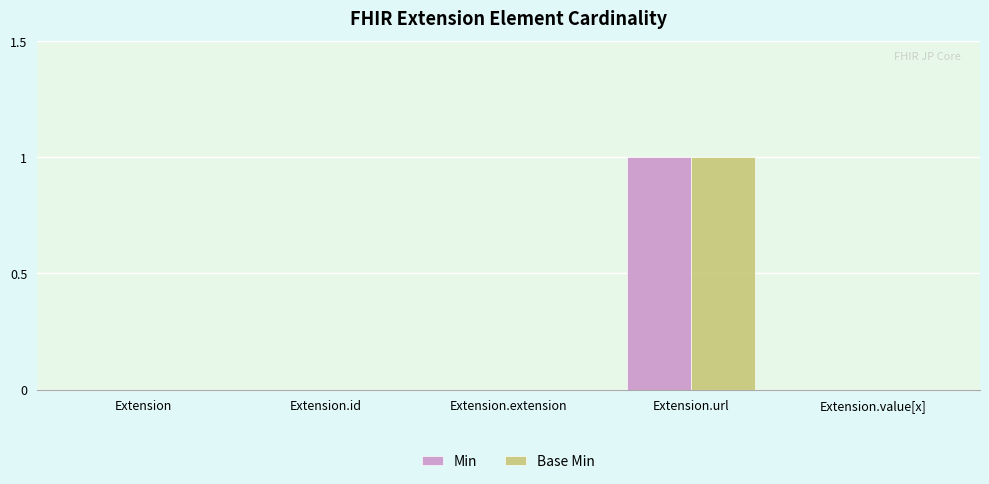

At which label does Base Min reach its peak?

Extension.url